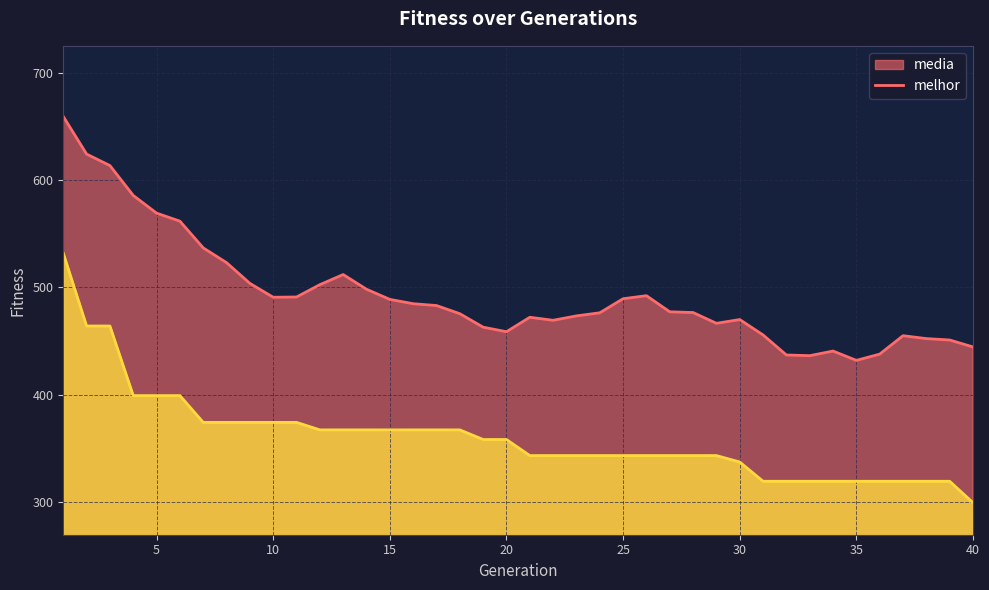

Reading right to left, extract all data points from this chart.

media: 444.4	450.9	452.2	454.9	437.7	431.9	440.6	436.3	436.9	455.6	470.0	466.5	476.6	477.2	492.3	489.5	476.3	473.4	469.3	472.1	458.6	462.9	475.5	483.1	484.8	488.8	498.3	512.0	502.6	491.1	490.8	503.8	523.1	536.9	561.9	569.4	585.9	613.8	624.5	659.6
melhor: 299.0	319.0	319.0	319.0	319.0	319.0	319.0	319.0	319.0	319.0	337.0	343.0	343.0	343.0	343.0	343.0	343.0	343.0	343.0	343.0	358.0	358.0	367.0	367.0	367.0	367.0	367.0	367.0	367.0	374.0	374.0	374.0	374.0	374.0	399.0	399.0	399.0	464.0	464.0	532.0